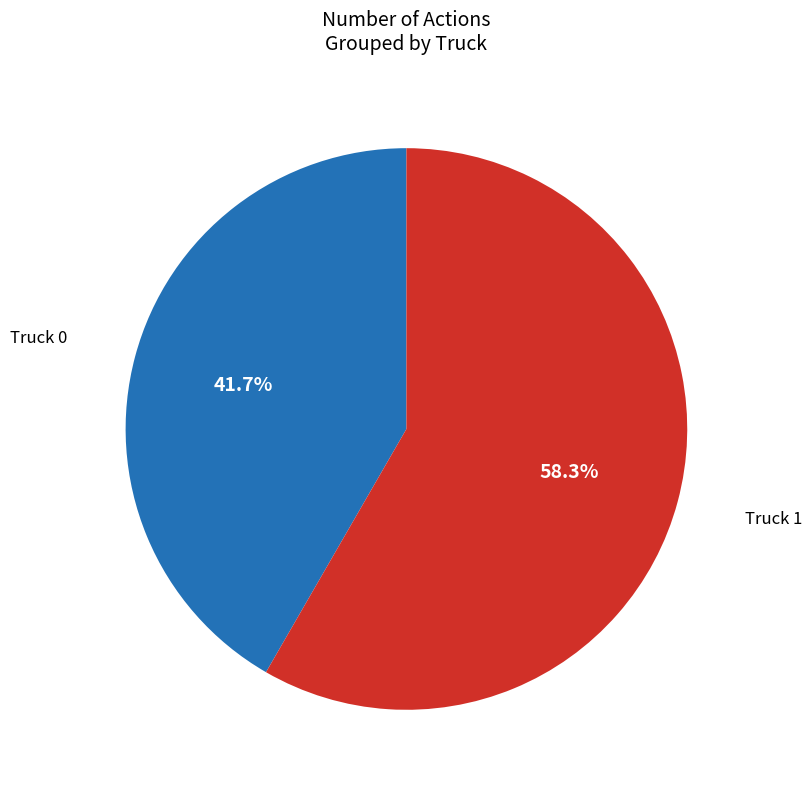

Is there a majority slice in this chart?

Yes